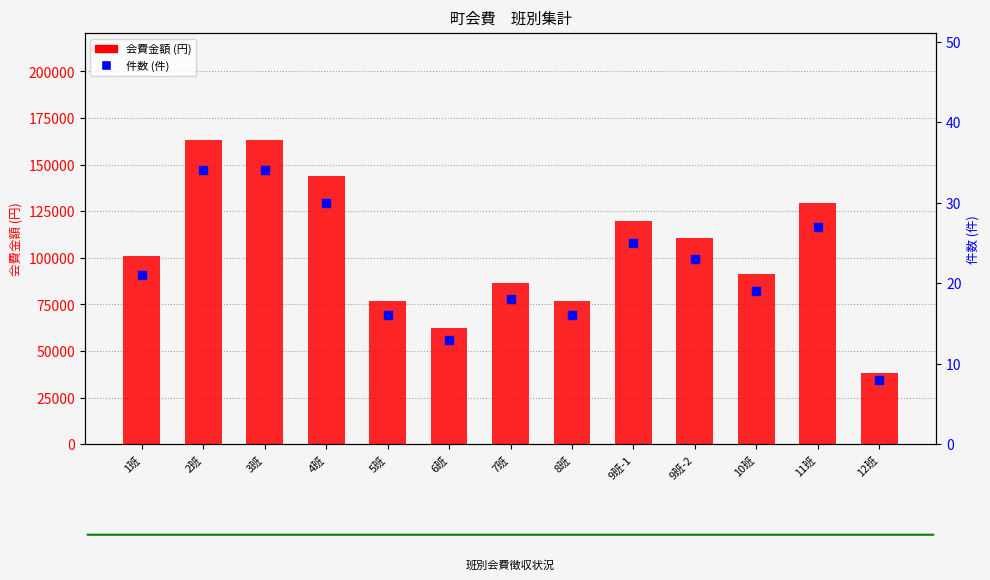

At which category is the sum across all series the highest?

2班